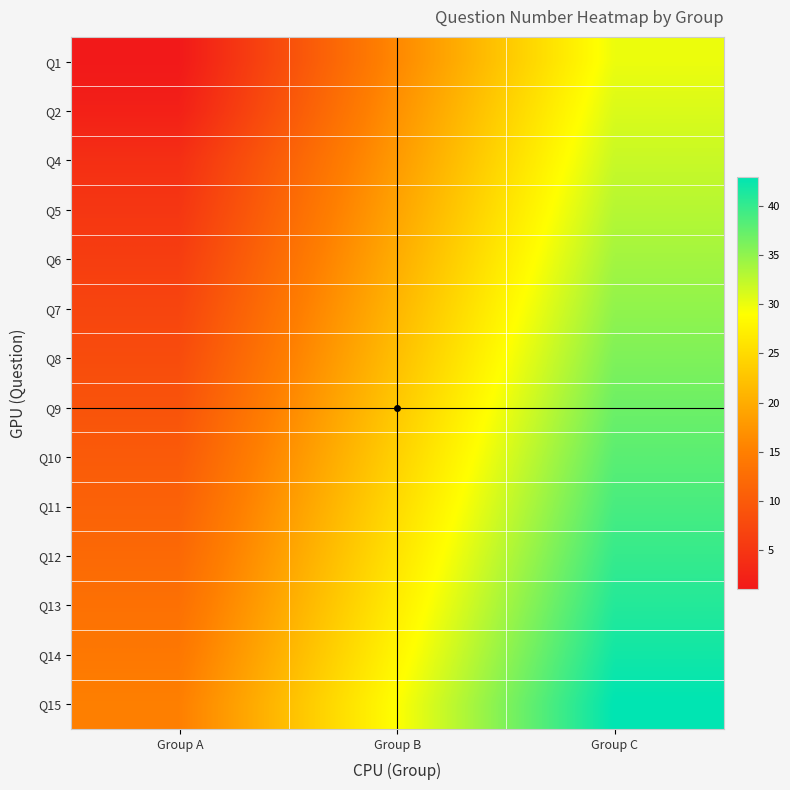

At which category does the chart reach its peak across all series?

Group C